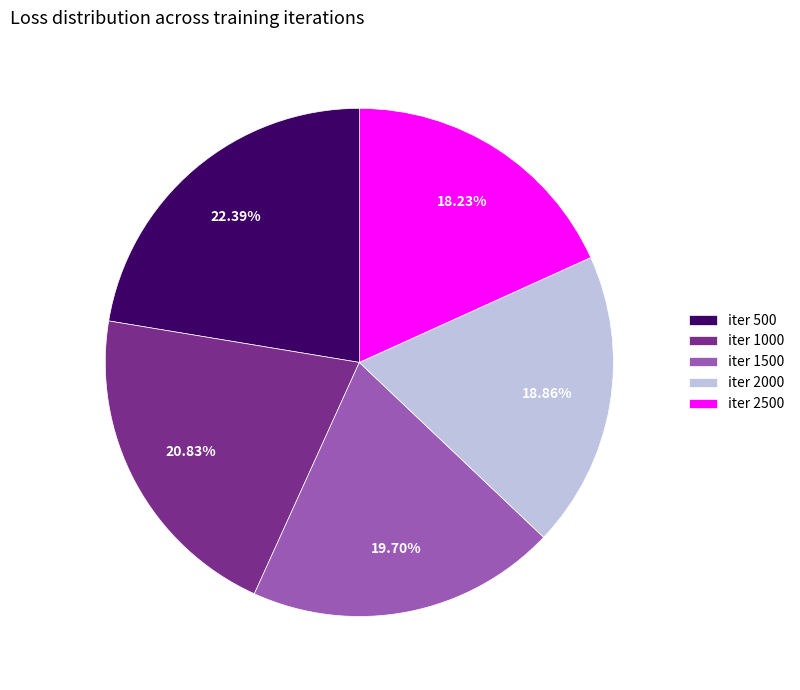

Is there a majority slice in this chart?

No